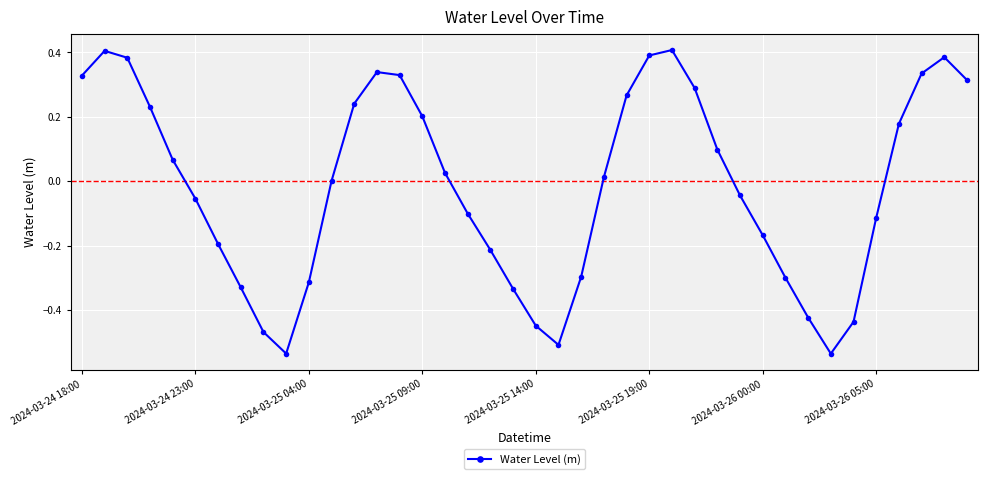

What is the difference between the maximum and minimum values?

0.9